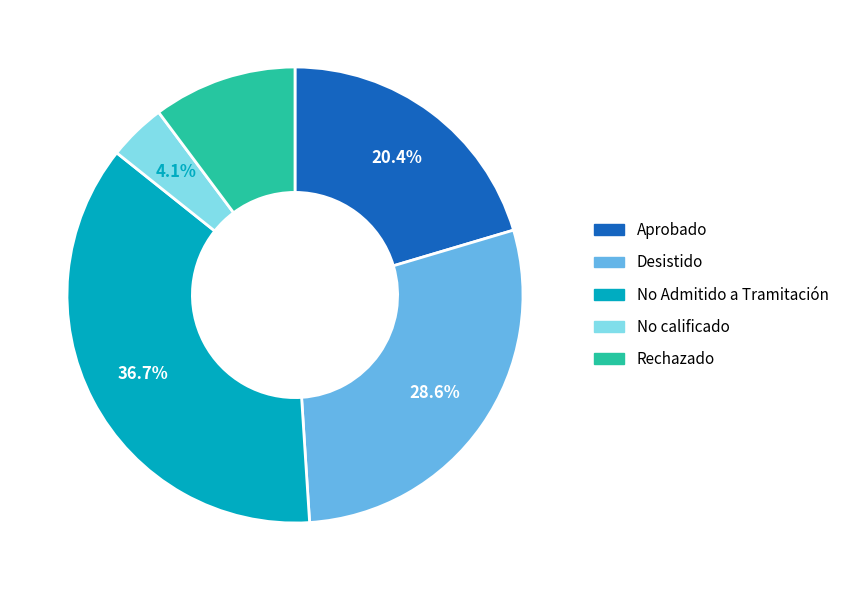

What percentage do No Admitido a Tramitación and Aprobado together represent?

57.1%